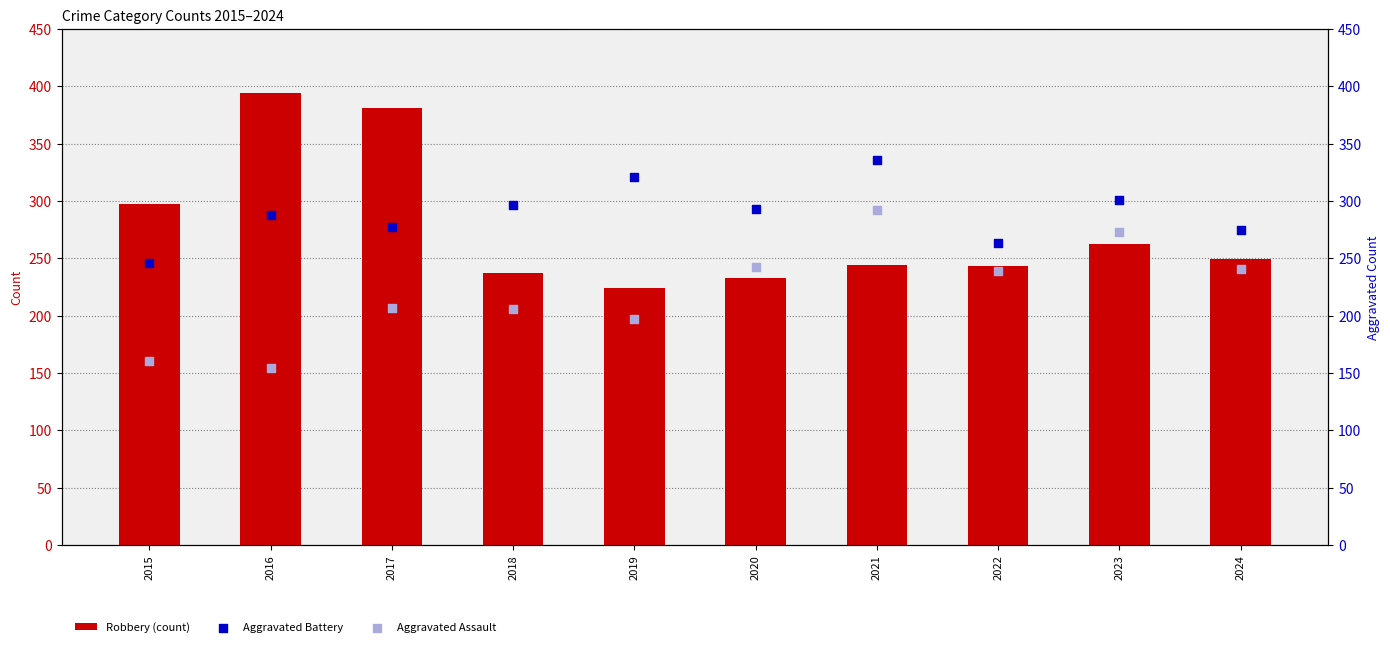

Which series has the largest Y range (max minus min)?

Robbery (count)